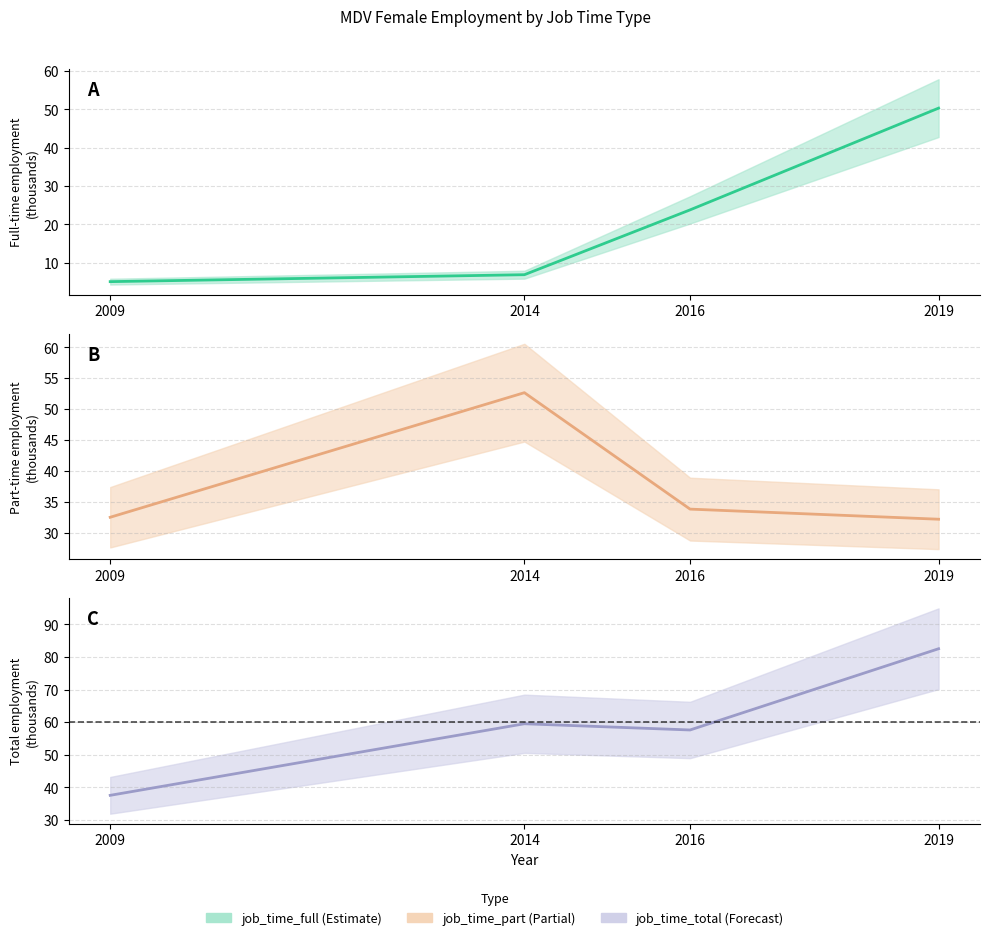

True or false: job_time_part has a value of 9.6 at 2016.

False